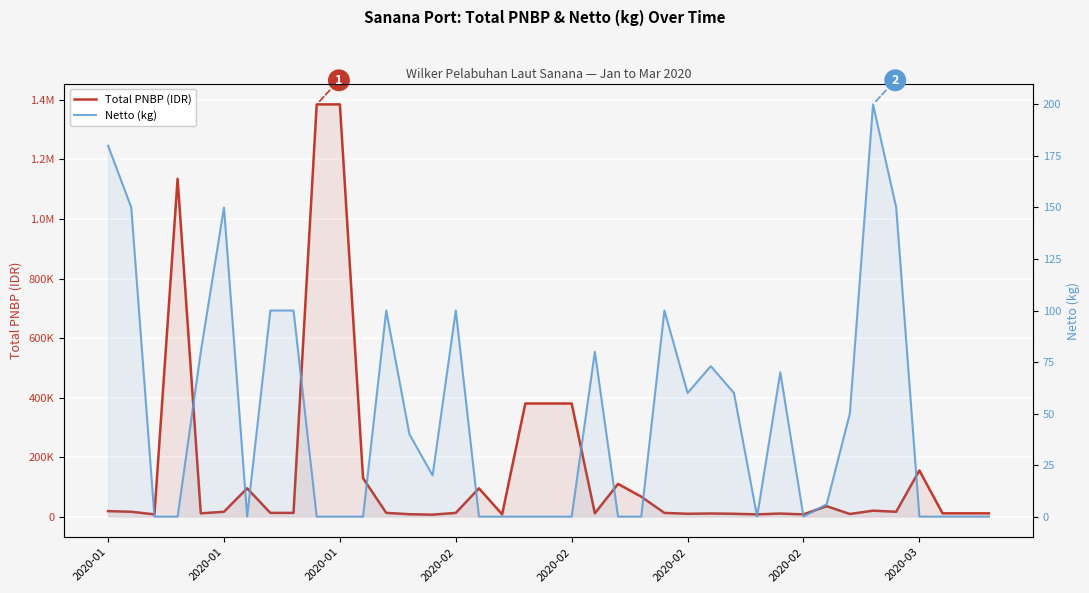

Which category has the lowest value across all series?

2020-01